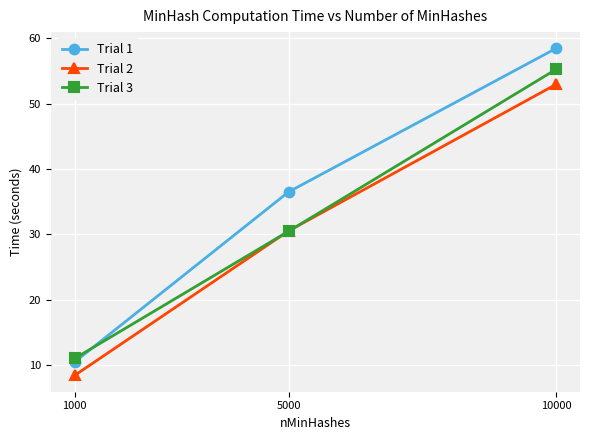

Which series has the largest range (max minus min)?

Trial 1